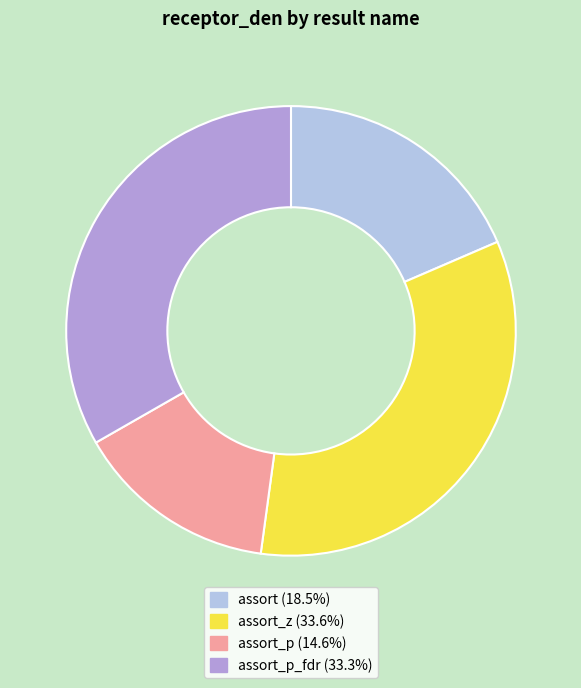

Does any single category account for the majority?

No